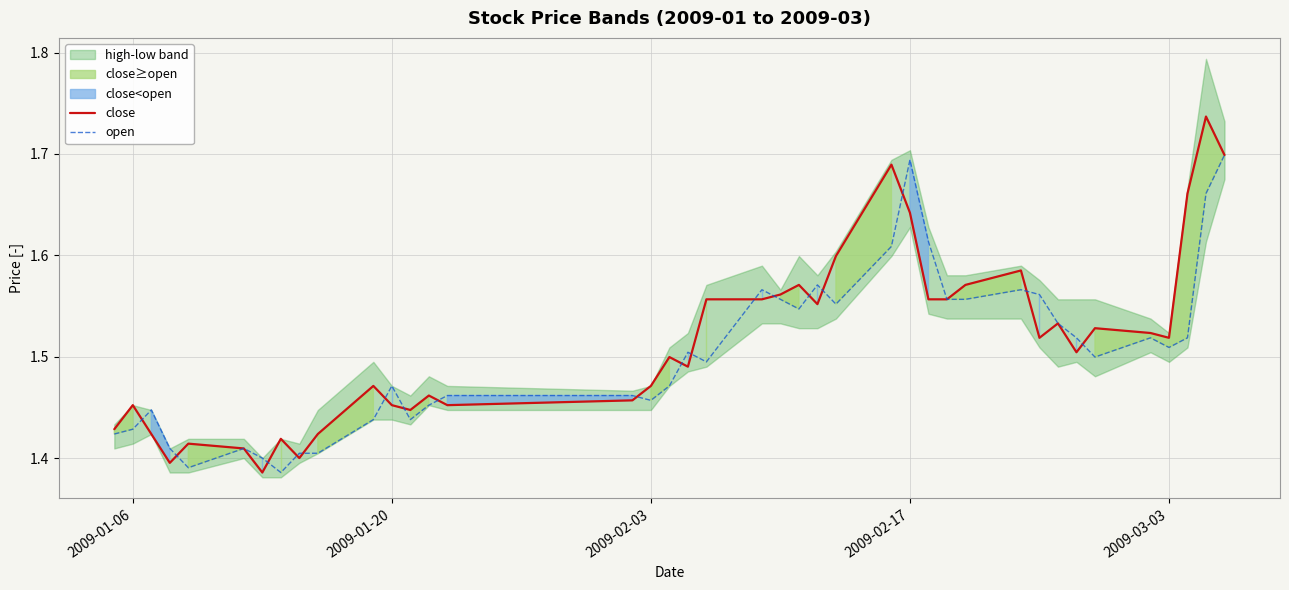

What is the difference between the second highest and second lowest values in the open series?

0.3